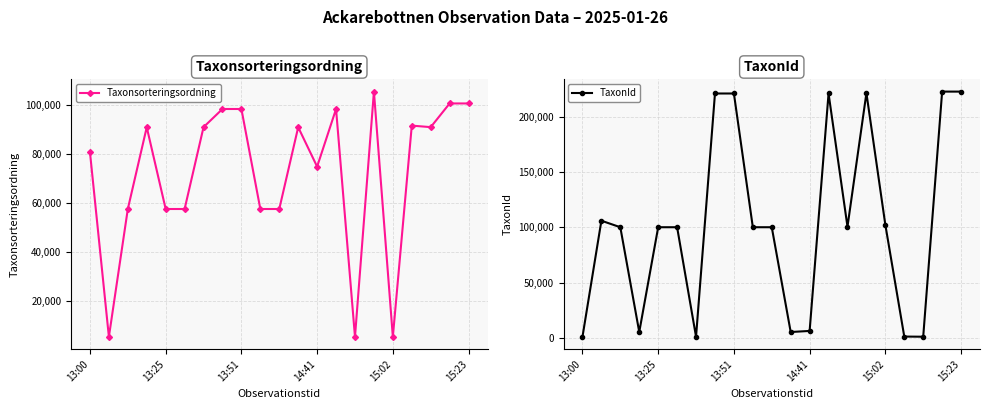

What is the highest value of the Taxonsorteringsordning series?

105350